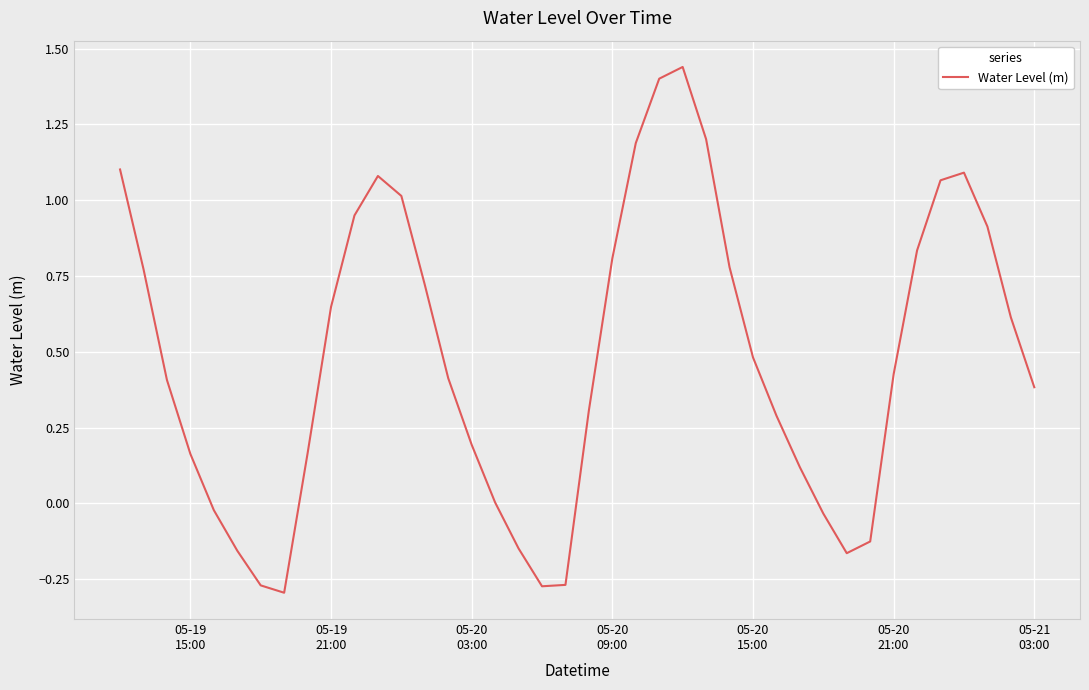

What is the difference between the maximum and minimum values?

1.7